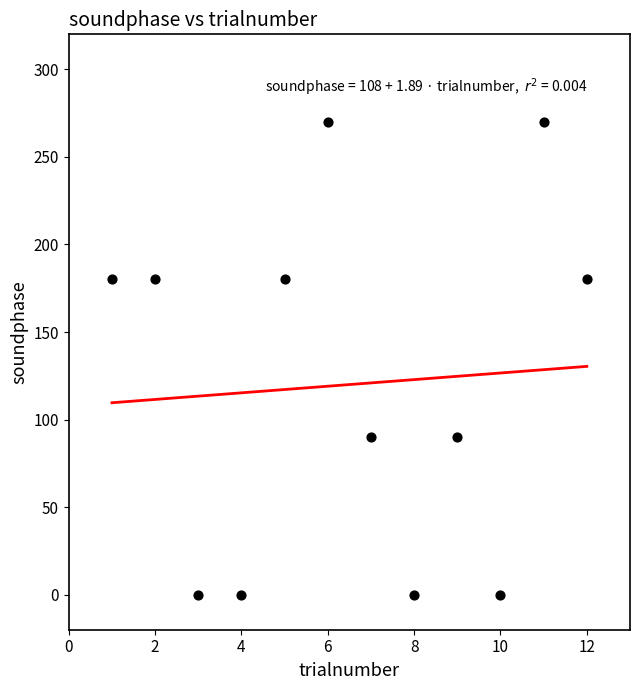

What is the range of Y values (max minus min)?

270